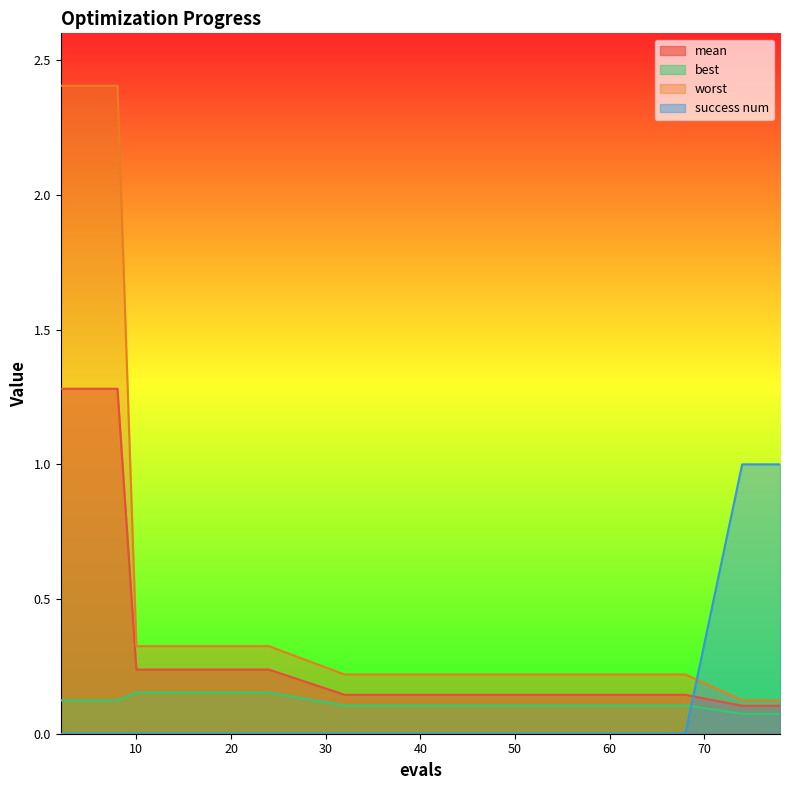

Which series has the largest range (max minus min)?

worst